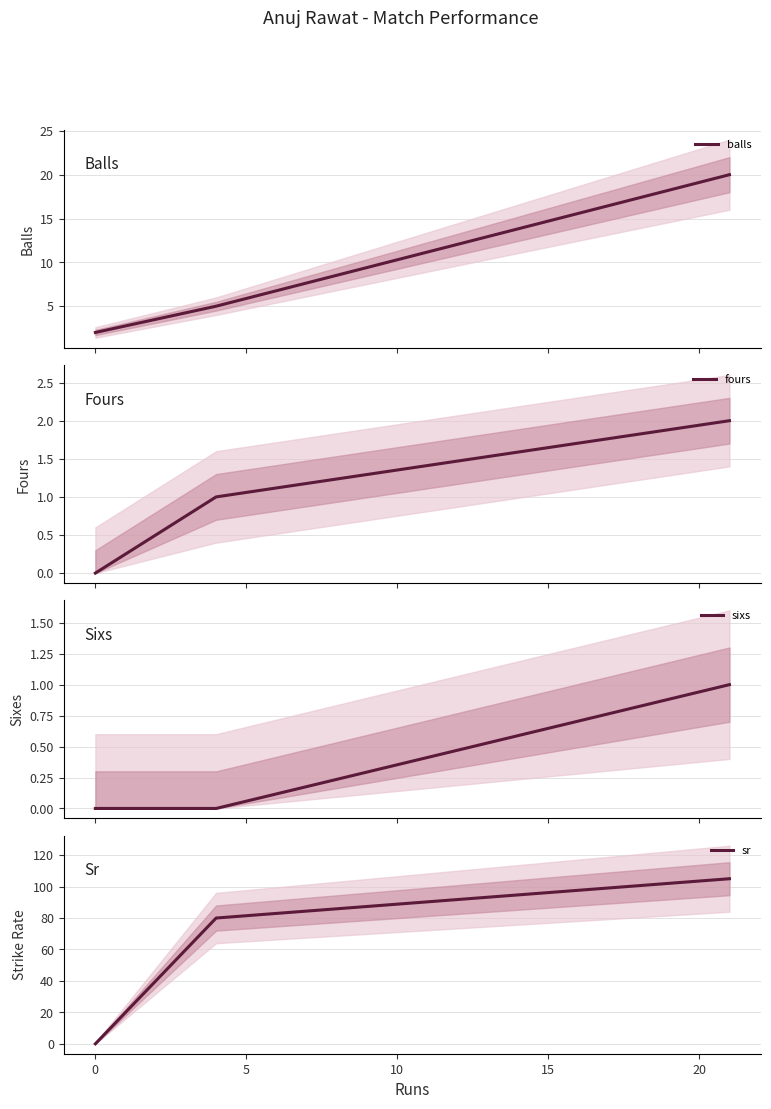

How many positive values does the sixs series have?

1